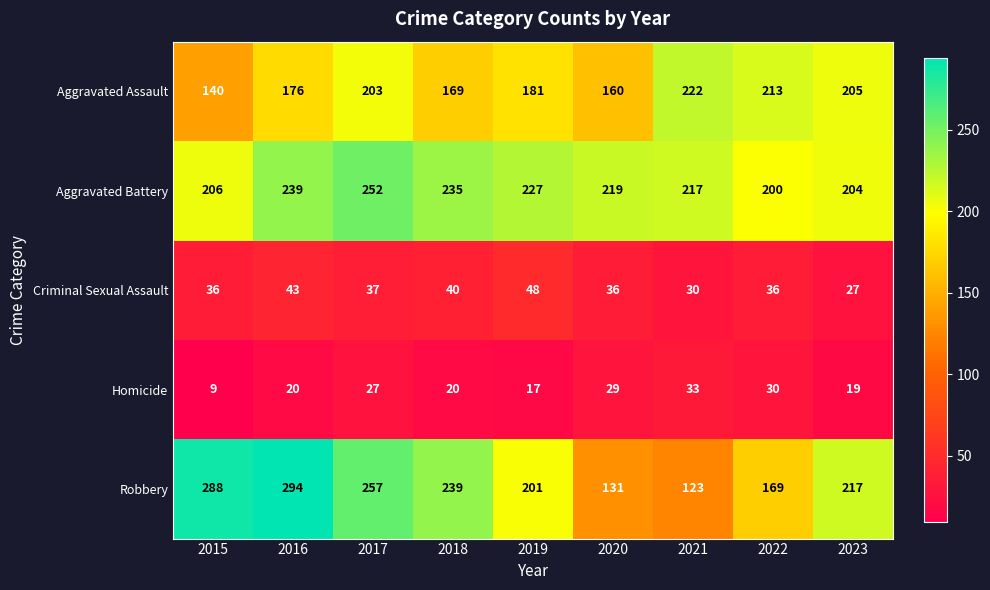

Which series has the largest range (max minus min)?

Robbery